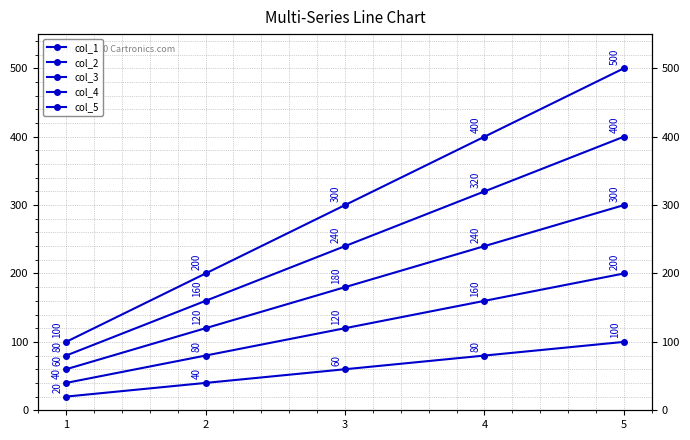

True or false: col_5 and col_2 intersect in this chart.

False